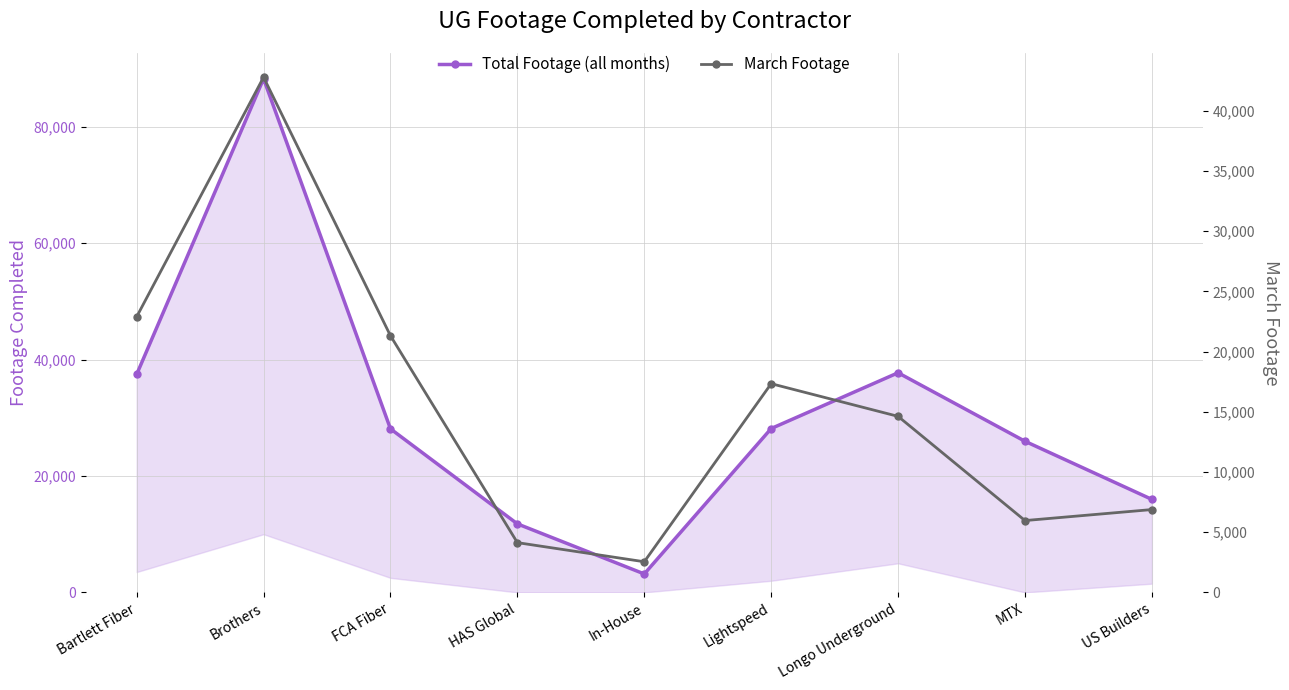

What is the average value of the Total Footage (all months) series?

30739